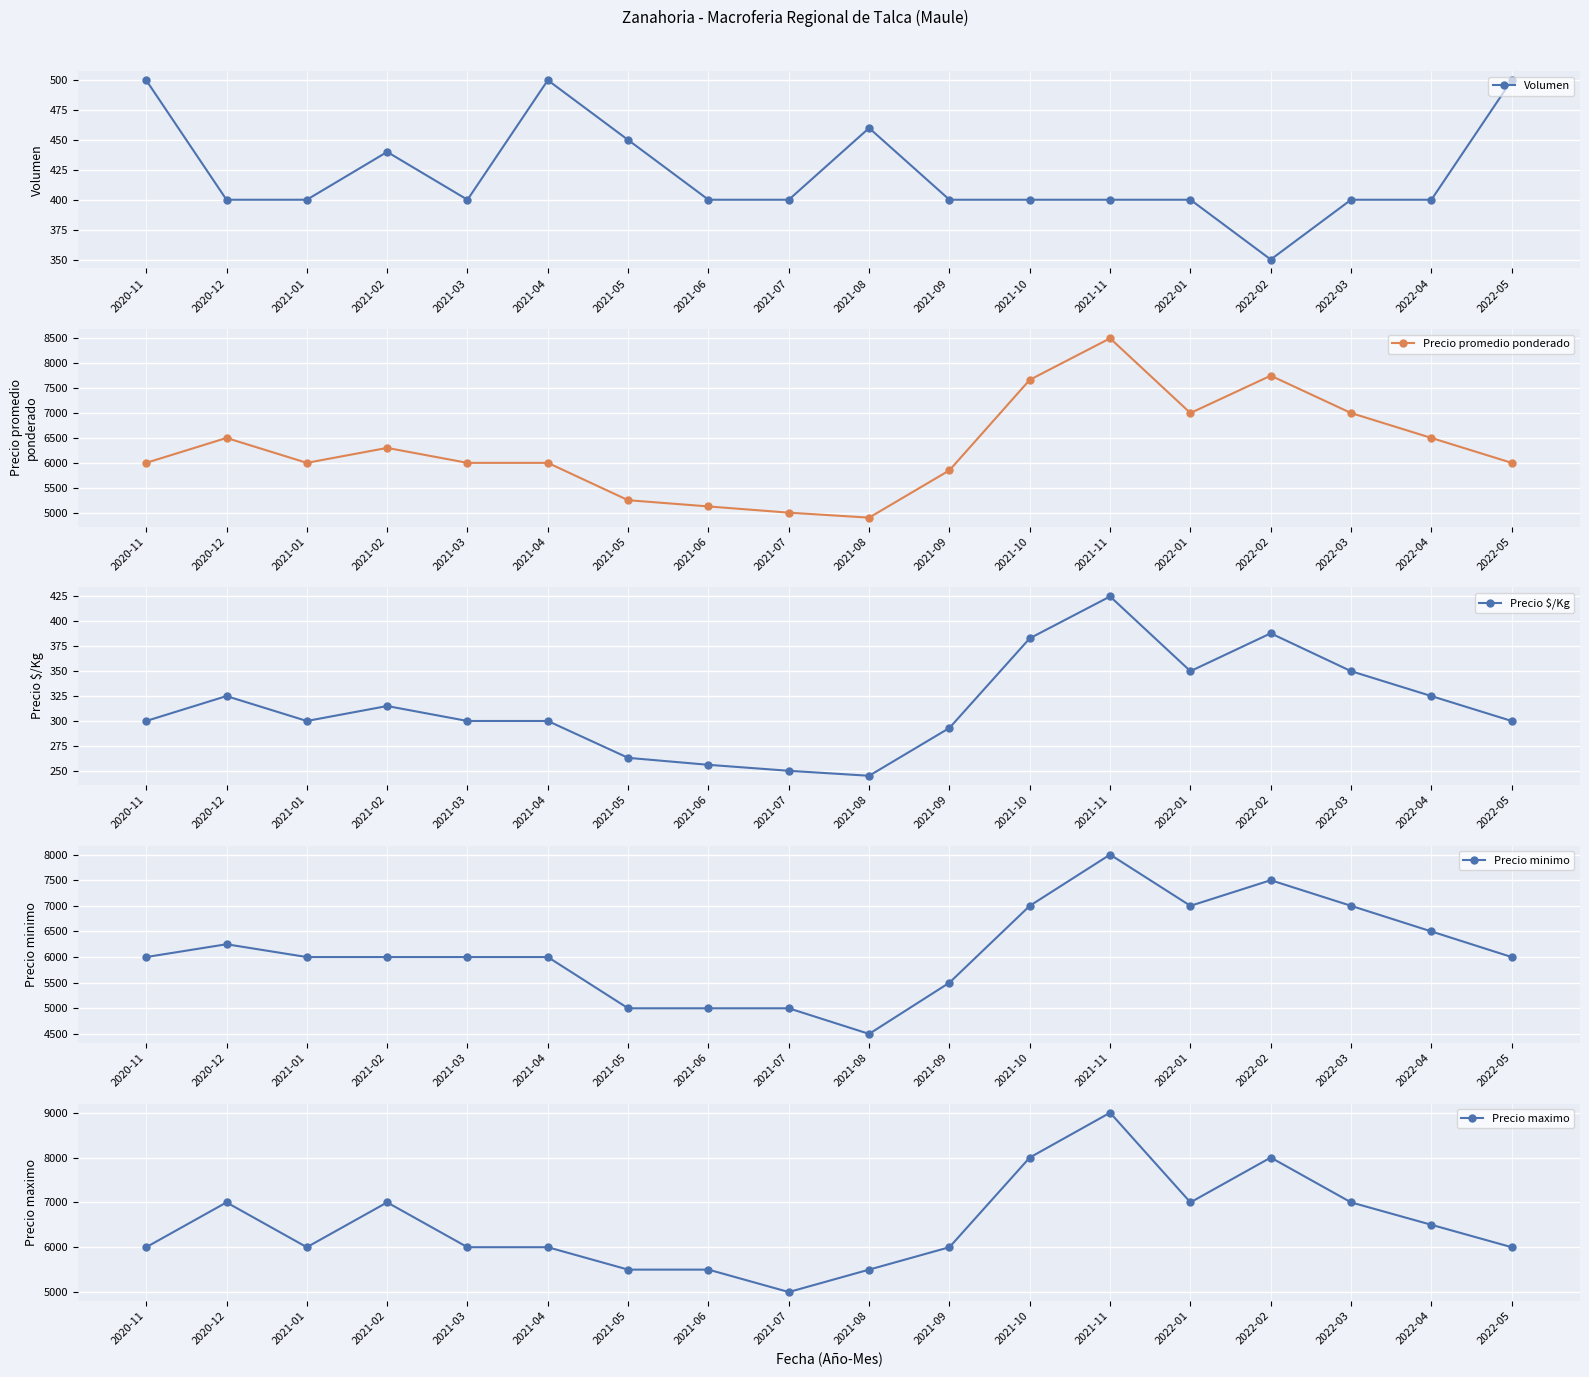

Reading right to left, transcribe all the data shown in this chart.

Volumen: 500	400	400	350	400	400	400	400	460	400	400	450	500	400	440	400	400	500
Precio promedio ponderado: 6000	6500	7000	7750	7000	8500	7667	5850	4900	5000	5125	5250	6000	6000	6300	6000	6500	6000
Precio $/Kg: 300	325	350	388	350	425	383	293	245	250	256	263	300	300	315	300	325	300
Precio minimo: 6000	6500	7000	7500	7000	8000	7000	5500	4500	5000	5000	5000	6000	6000	6000	6000	6250	6000
Precio maximo: 6000	6500	7000	8000	7000	9000	8000	6000	5500	5000	5500	5500	6000	6000	7000	6000	7000	6000